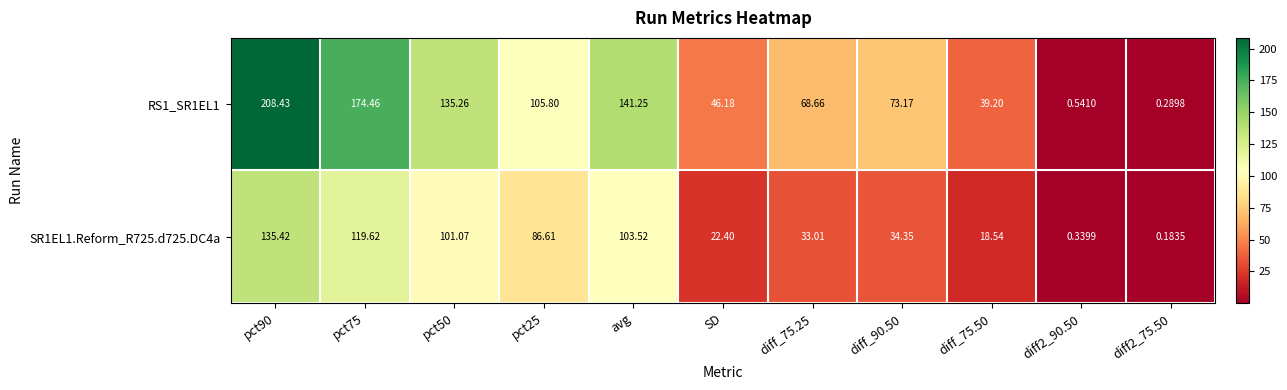

Is the value of RS1_SR1EL1 at SD greater than the value of SR1EL1.Reform_R725.d725.DC4a at diff_75.25?

Yes